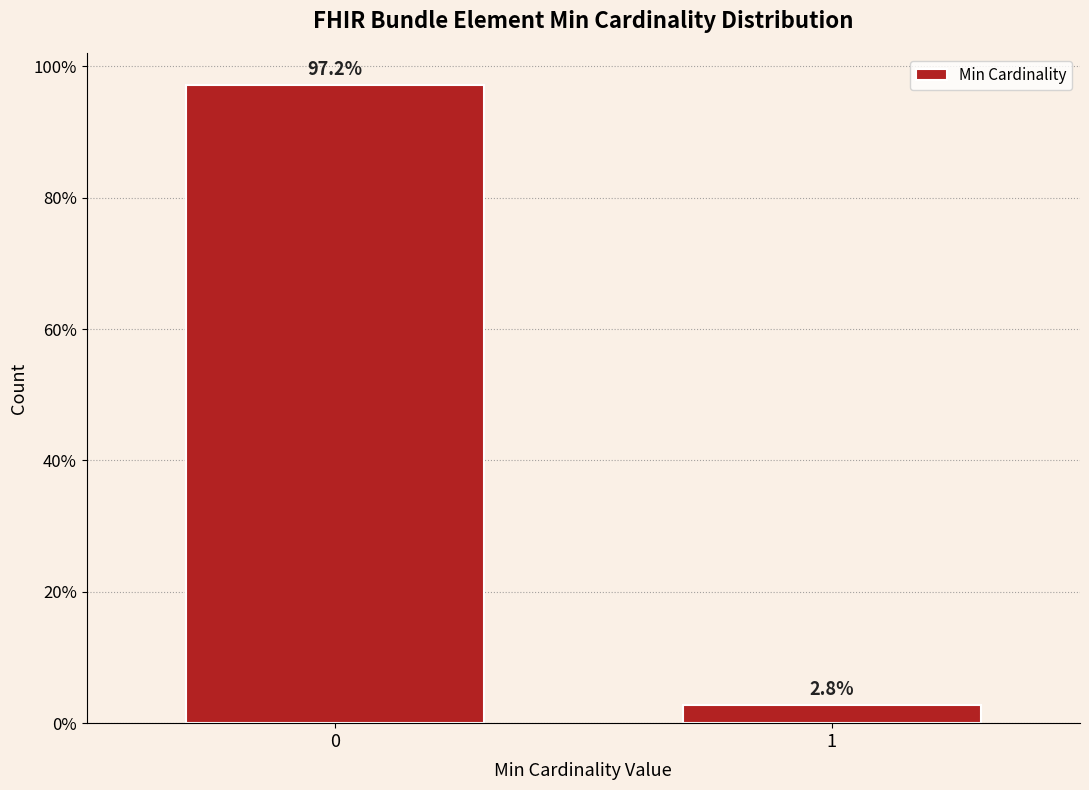

Reading right to left, extract all data points from this chart.

2.8	97.2